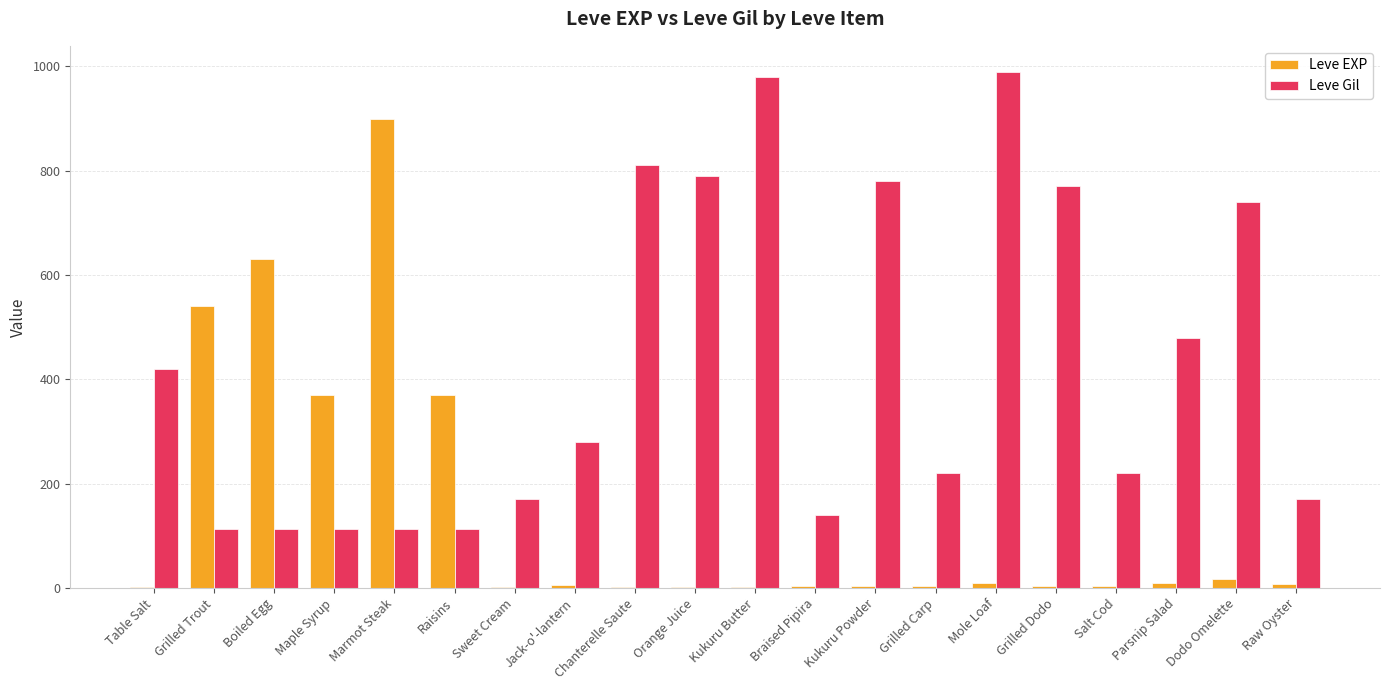

Count the number of categories in the chart.

20